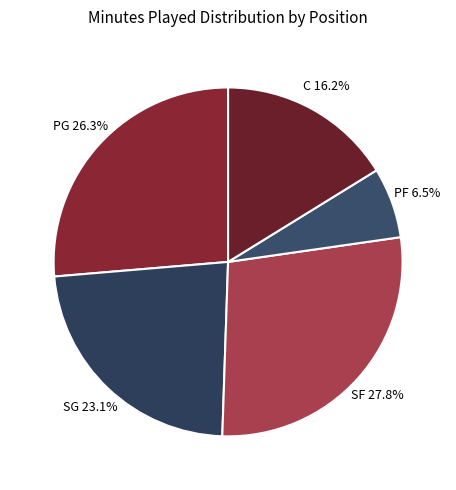

Is the sum of C and PF greater than half?

No